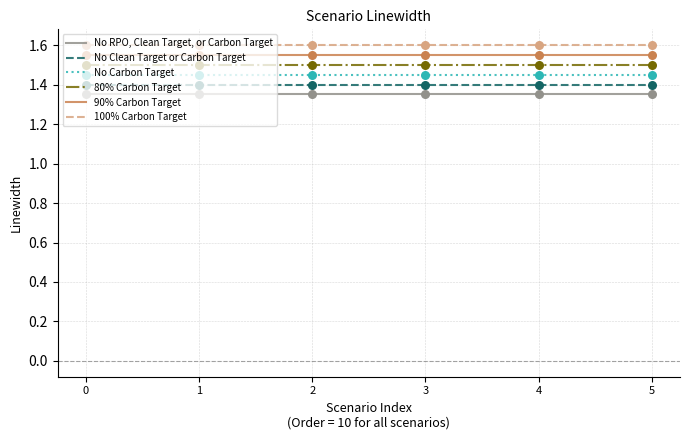

At how many categories does at least one series exceed 1?

6